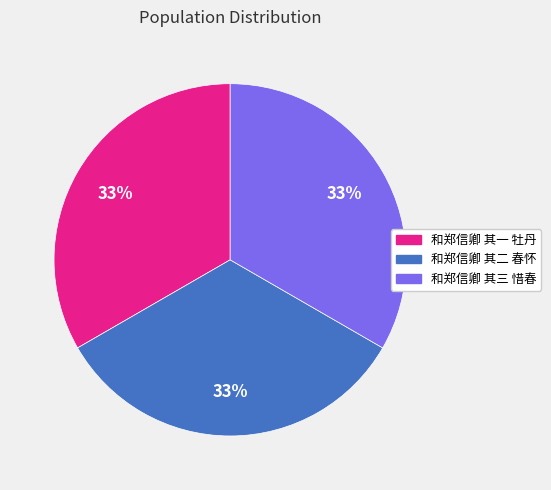

Does 和郑信卿 其三 惜春 account for over 50% of the chart?

No